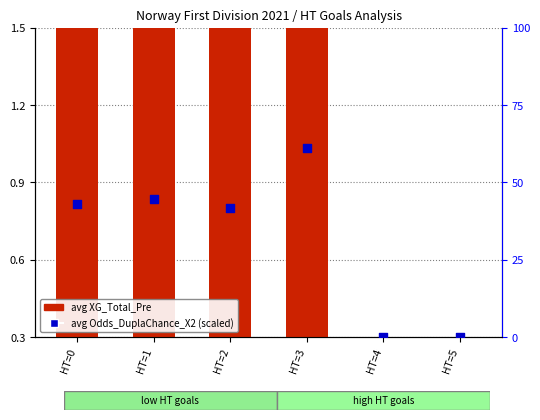

At which category is the sum across all series the highest?

HT=3